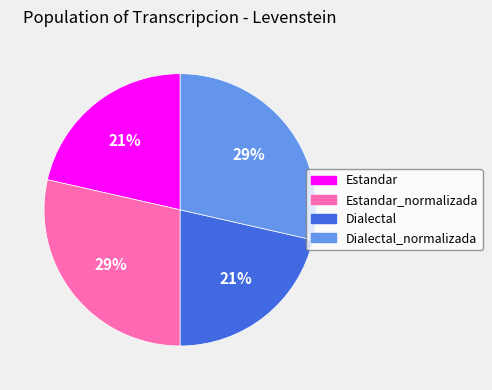

Which has a higher value, Estandar_normalizada or Dialectal?

Estandar_normalizada